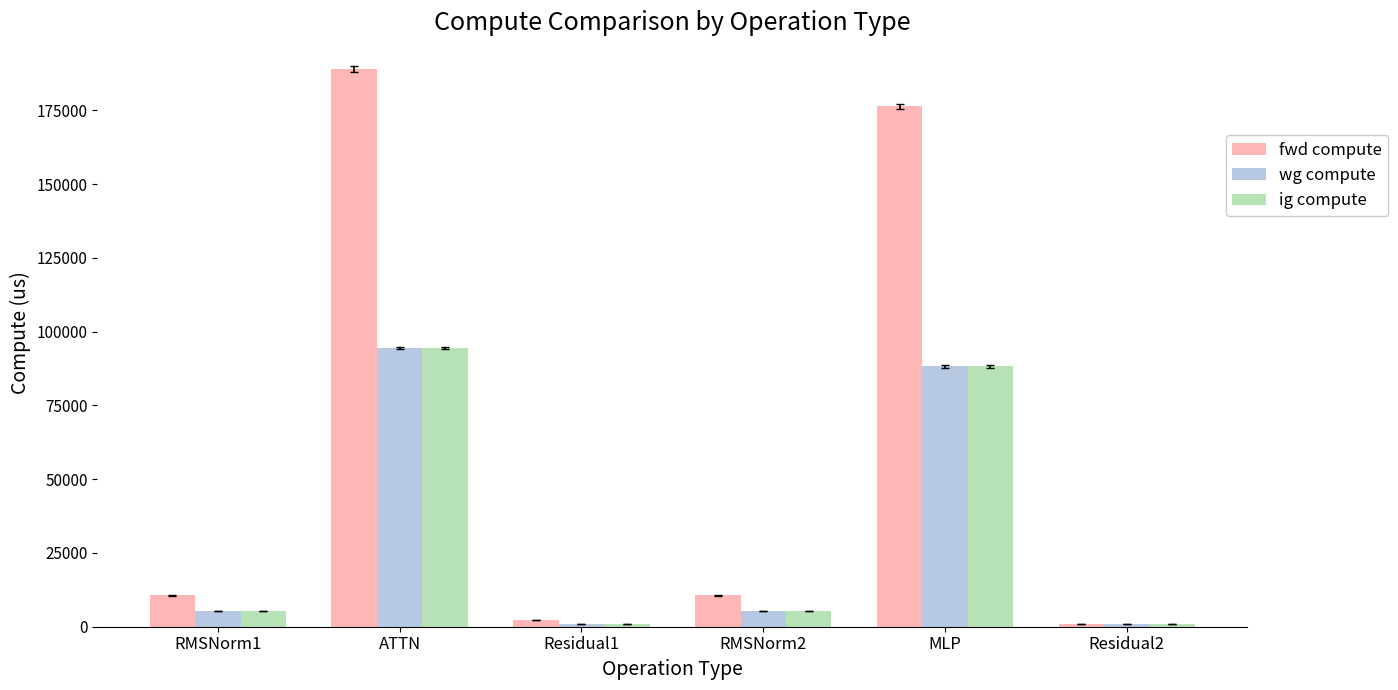

How many series are shown in this chart?

3